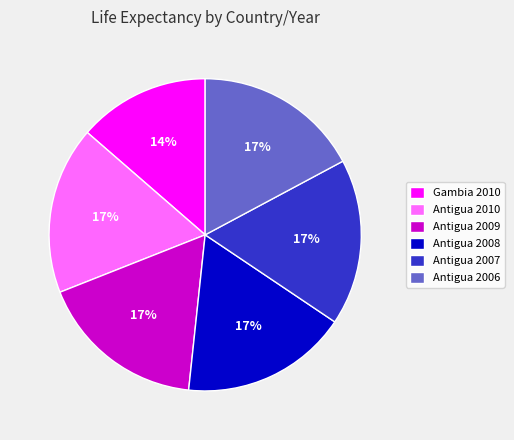

To the nearest percent, what is the combined percentage of Antigua 2008 and Gambia 2010?

31%